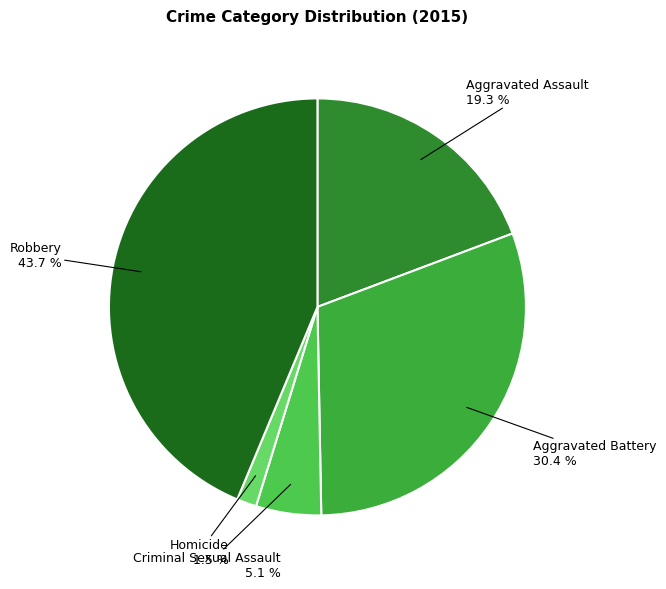

What is the ratio of the value at Aggravated Assault to the value at Aggravated Battery?

0.6